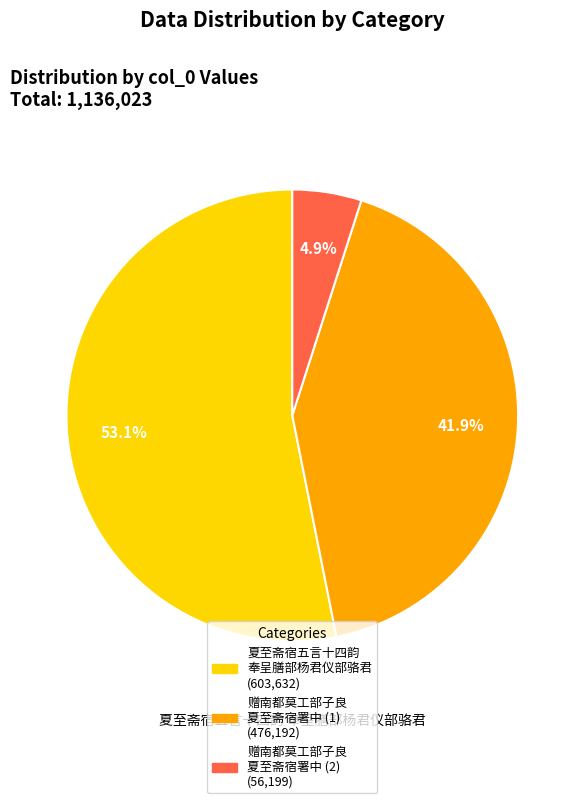

Is there any slice that represents more than half of the pie?

Yes